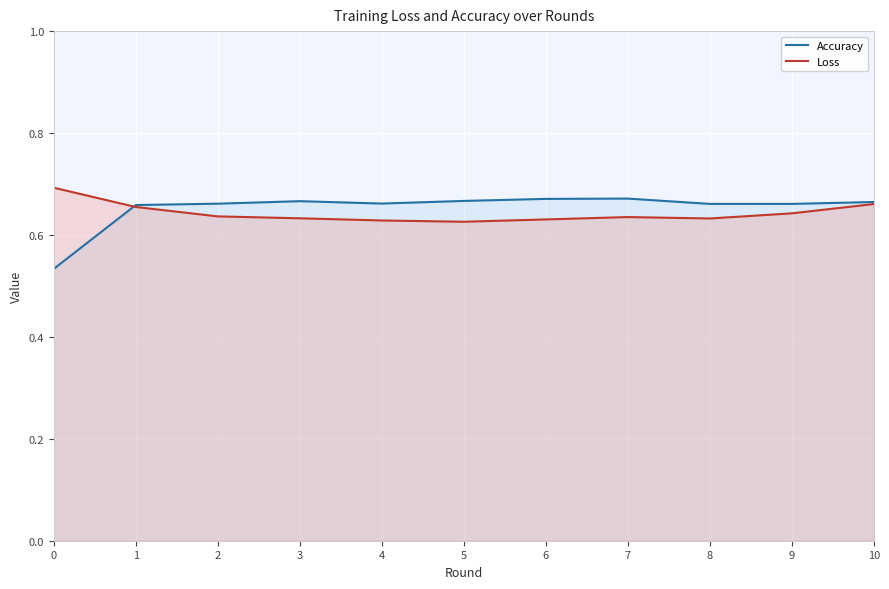

Count the number of data series in this chart.

2